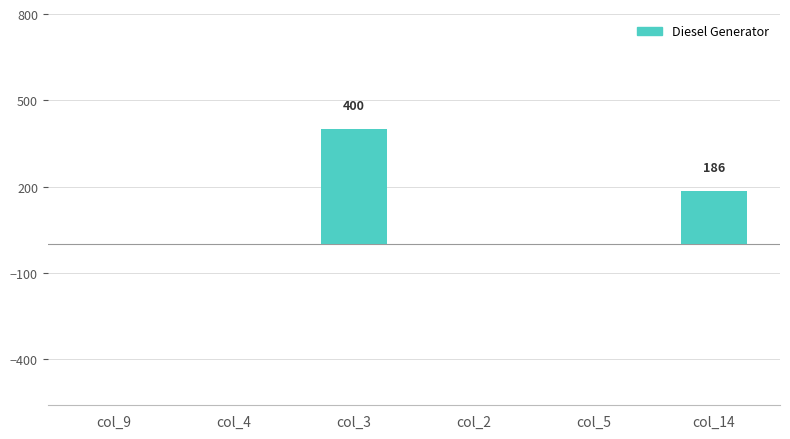

Between col_14 and col_9, which is larger?

col_14